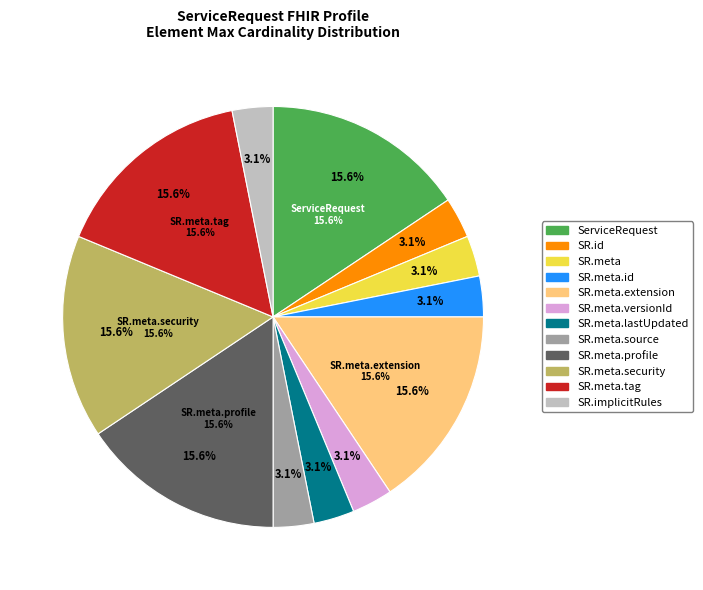

How many segments does this pie chart have?

12